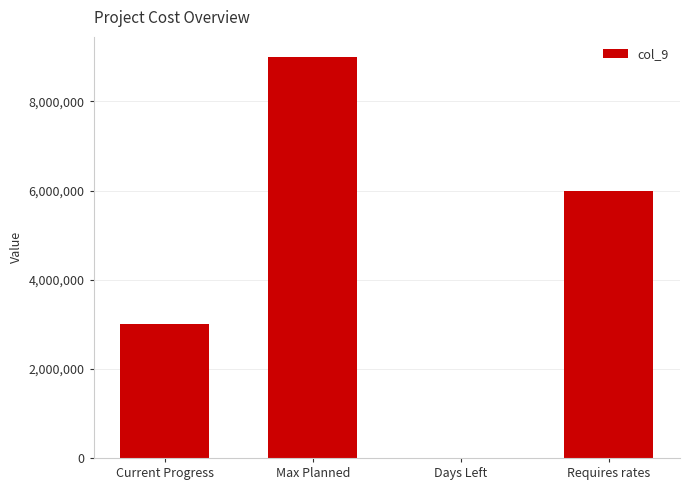

What is the sum of all values?

18000001